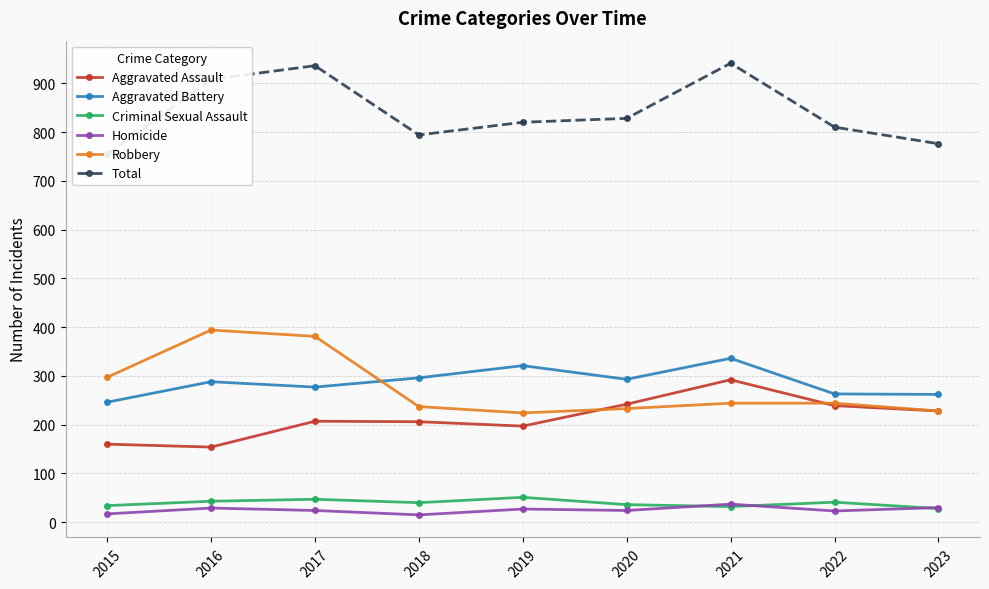

What is the value of the Aggravated Assault point at the 7th from the left?

292